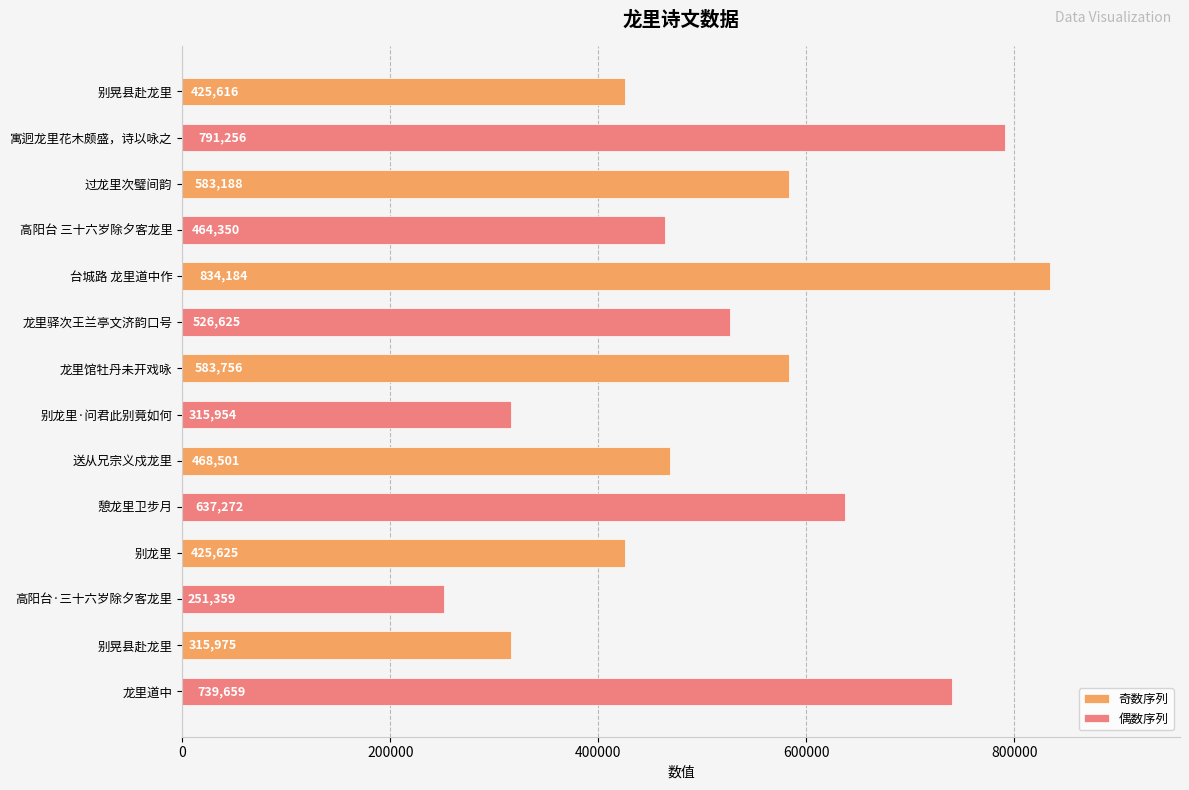

Rank the series by their average value, from lowest to highest.

奇数序列, 偶数序列